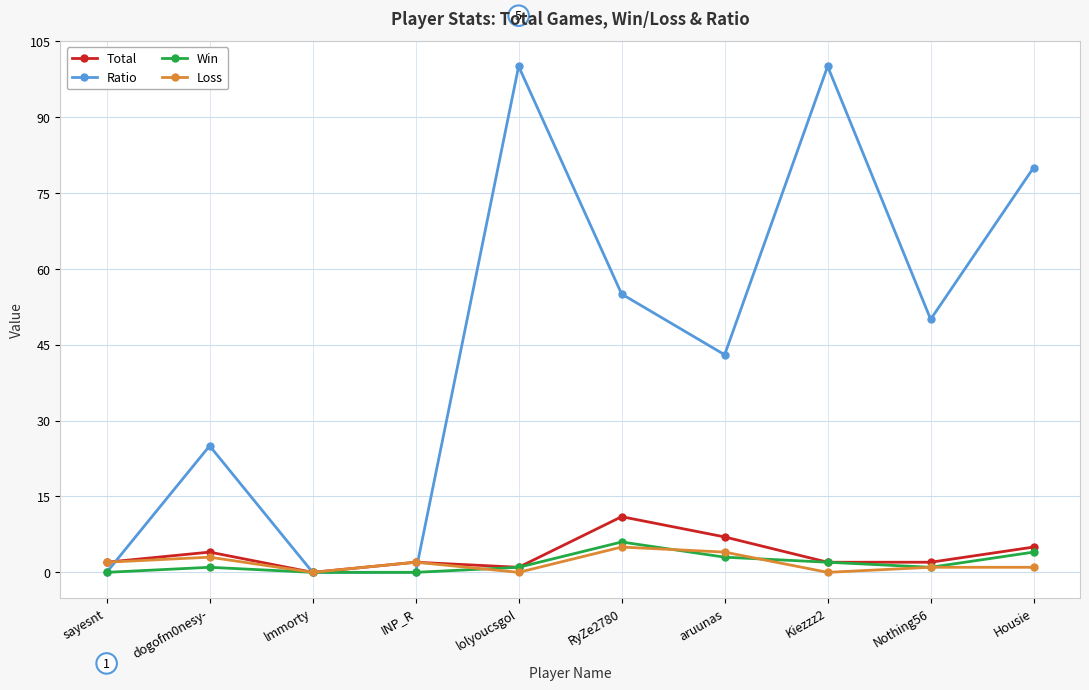

True or false: Win has more than 0 points higher than both neighbors.

True